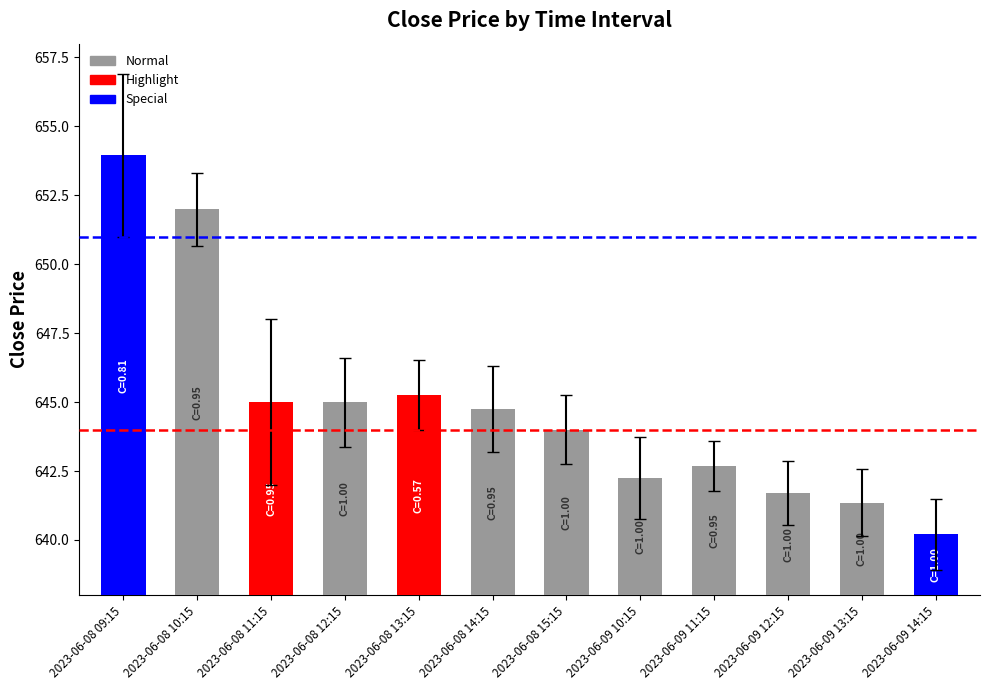

What is the sum of the values at 2023-06-09 11:15 and 2023-06-08 10:15?

1294.7